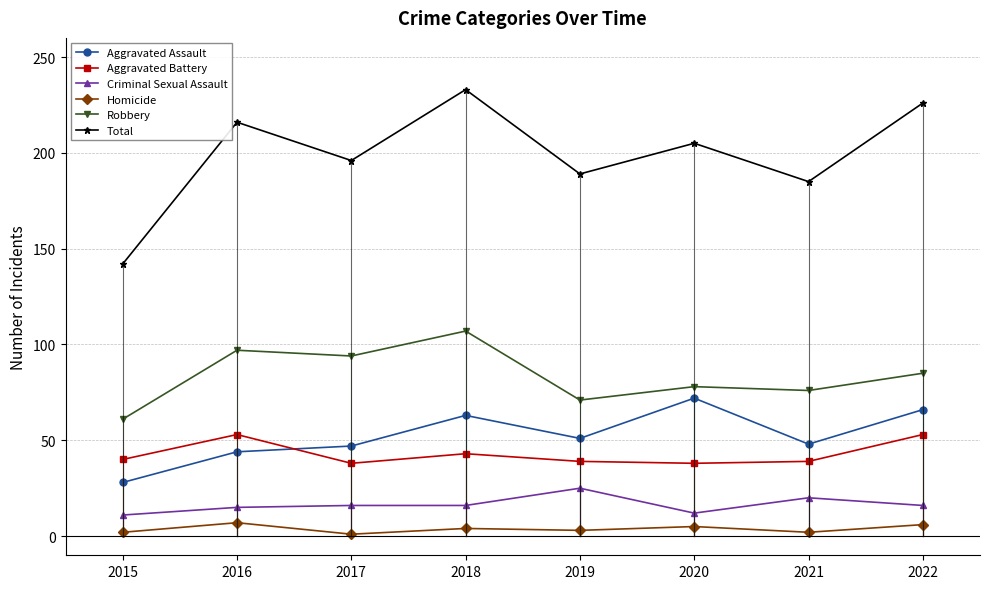

What are all the series names shown in the legend?

Aggravated Assault, Aggravated Battery, Criminal Sexual Assault, Homicide, Robbery, Total